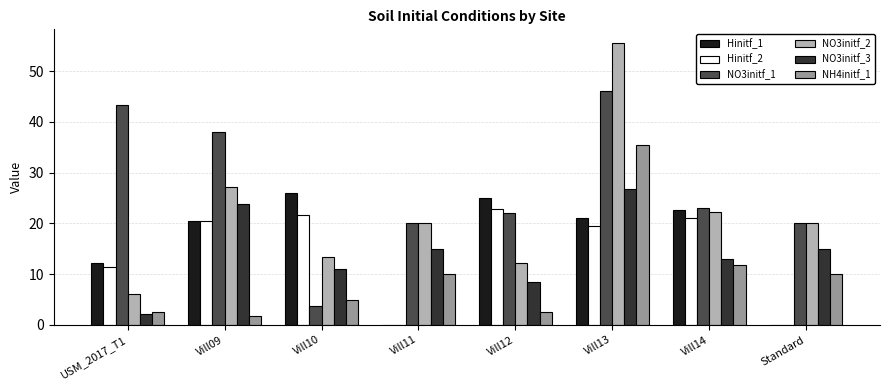

What is the highest value of the Hinitf_1 series?

26.0